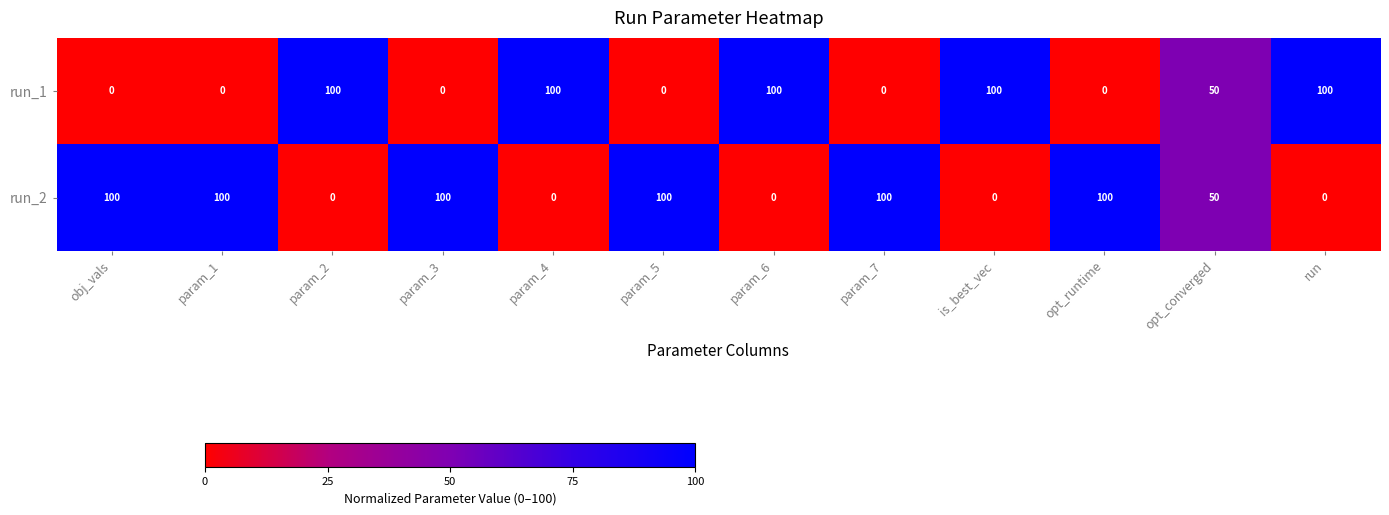

What is the difference between the second highest and minimum values in the run_2 series?

100